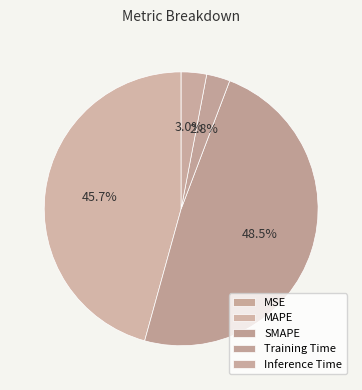

What is the change in value from MSE to Inference Time?

+0.8